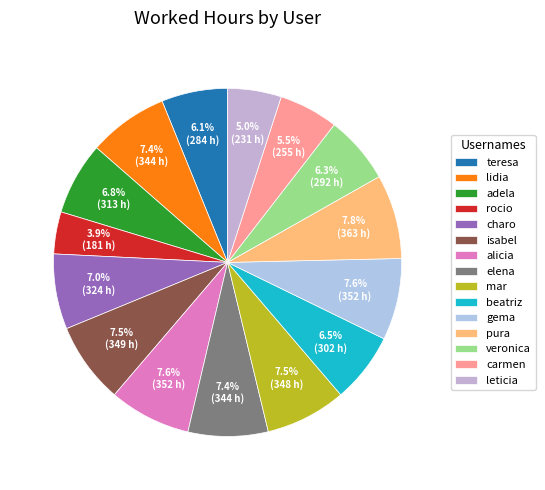

How many segments does this pie chart have?

15